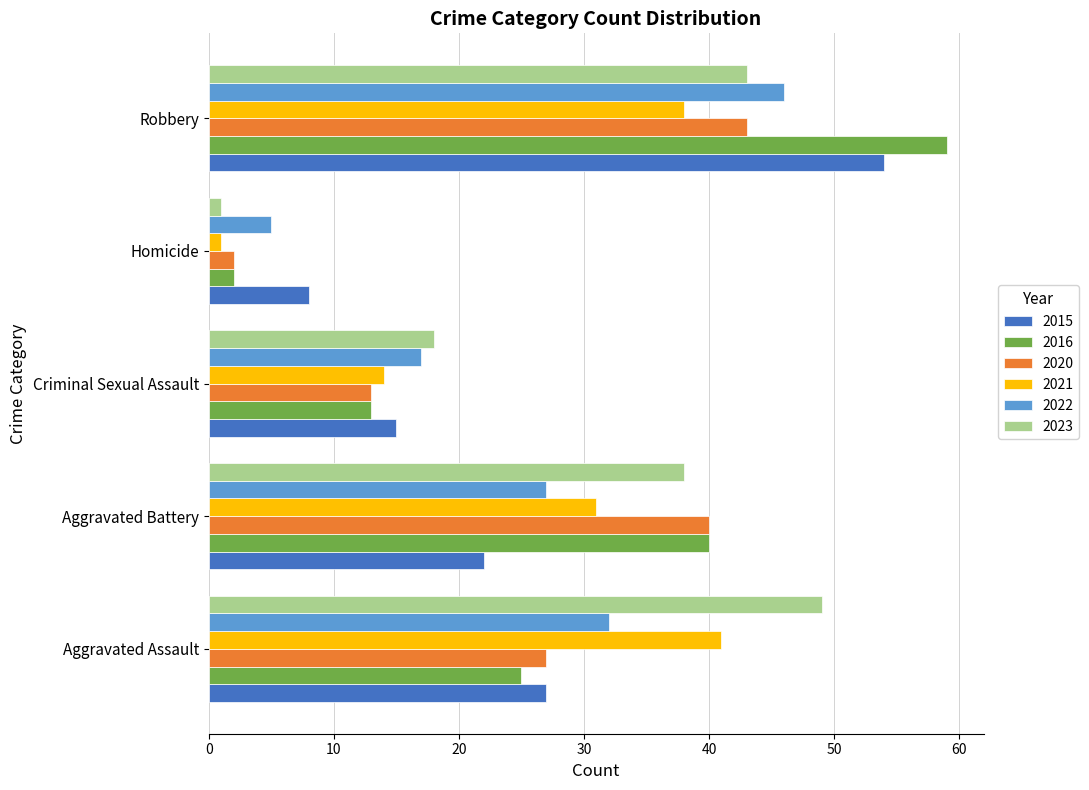

The 2021 series shows 14 at Criminal Sexual Assault. True or false?

True